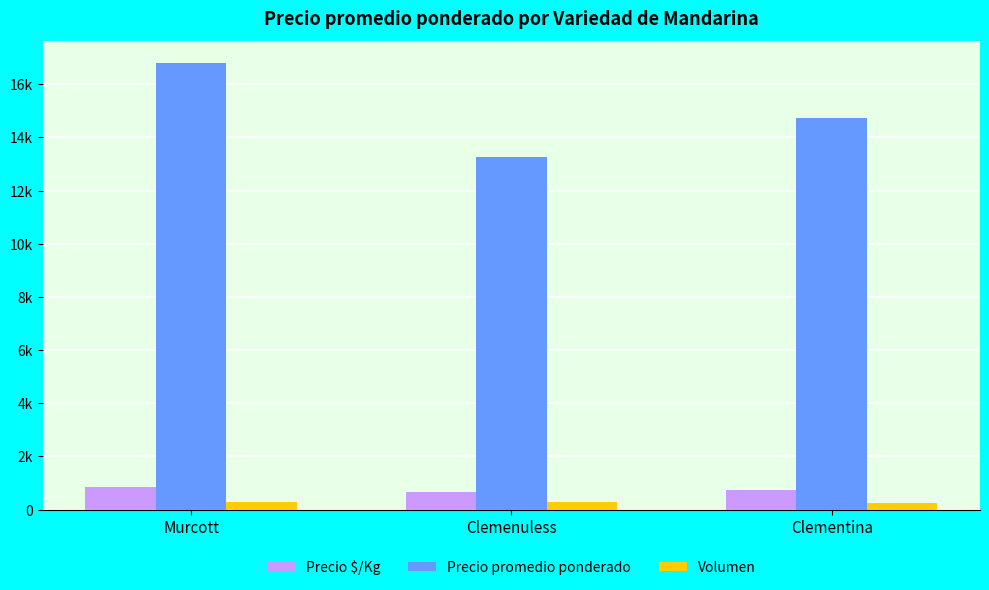

What are all the series names shown in the legend?

Precio $/Kg, Precio promedio ponderado, Volumen